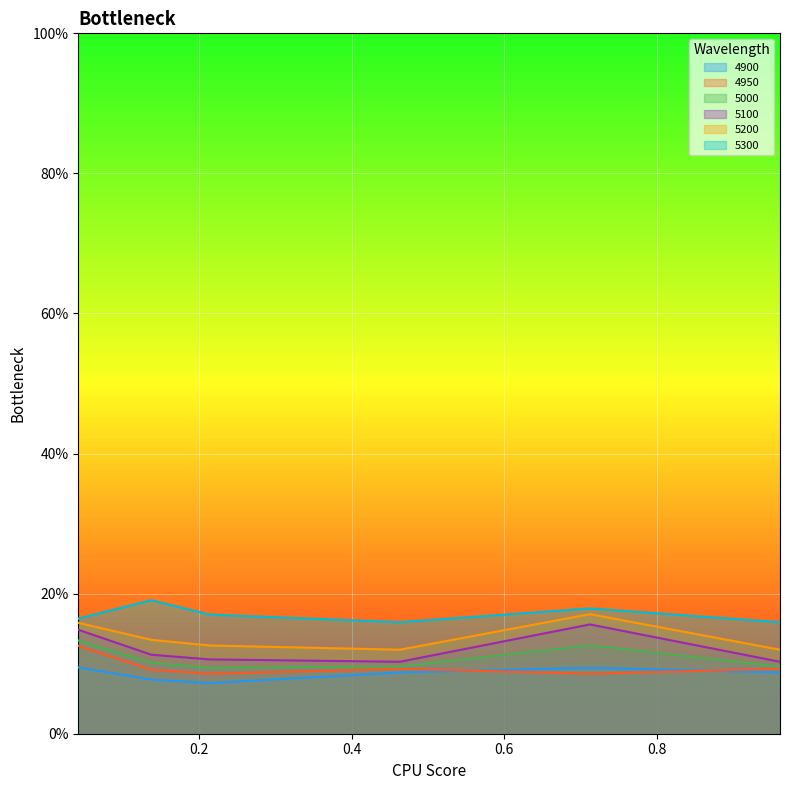

Does the chart display data point markers on the line(s)?

No